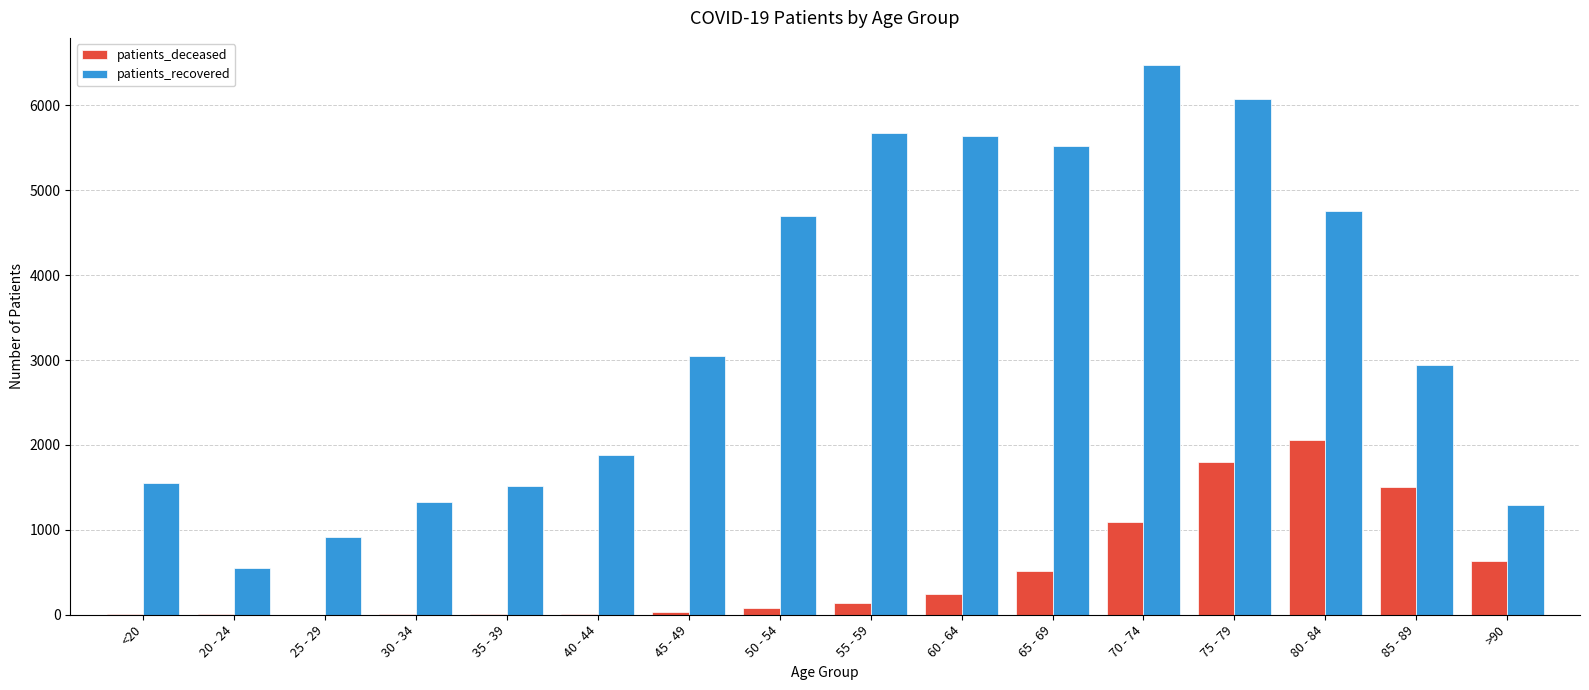

Which series changed the most between 60 - 64 and >90?

patients_recovered